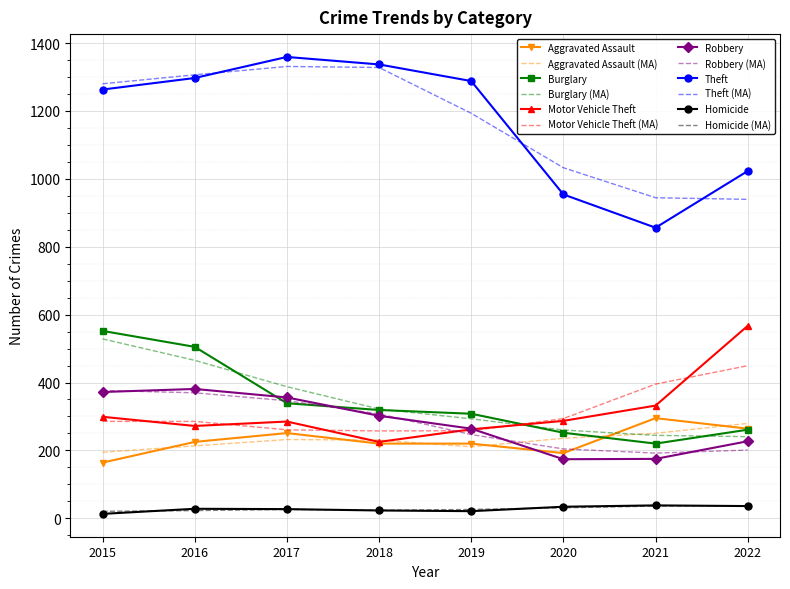

Which series changed the most between 2015 and 2018?

Burglary